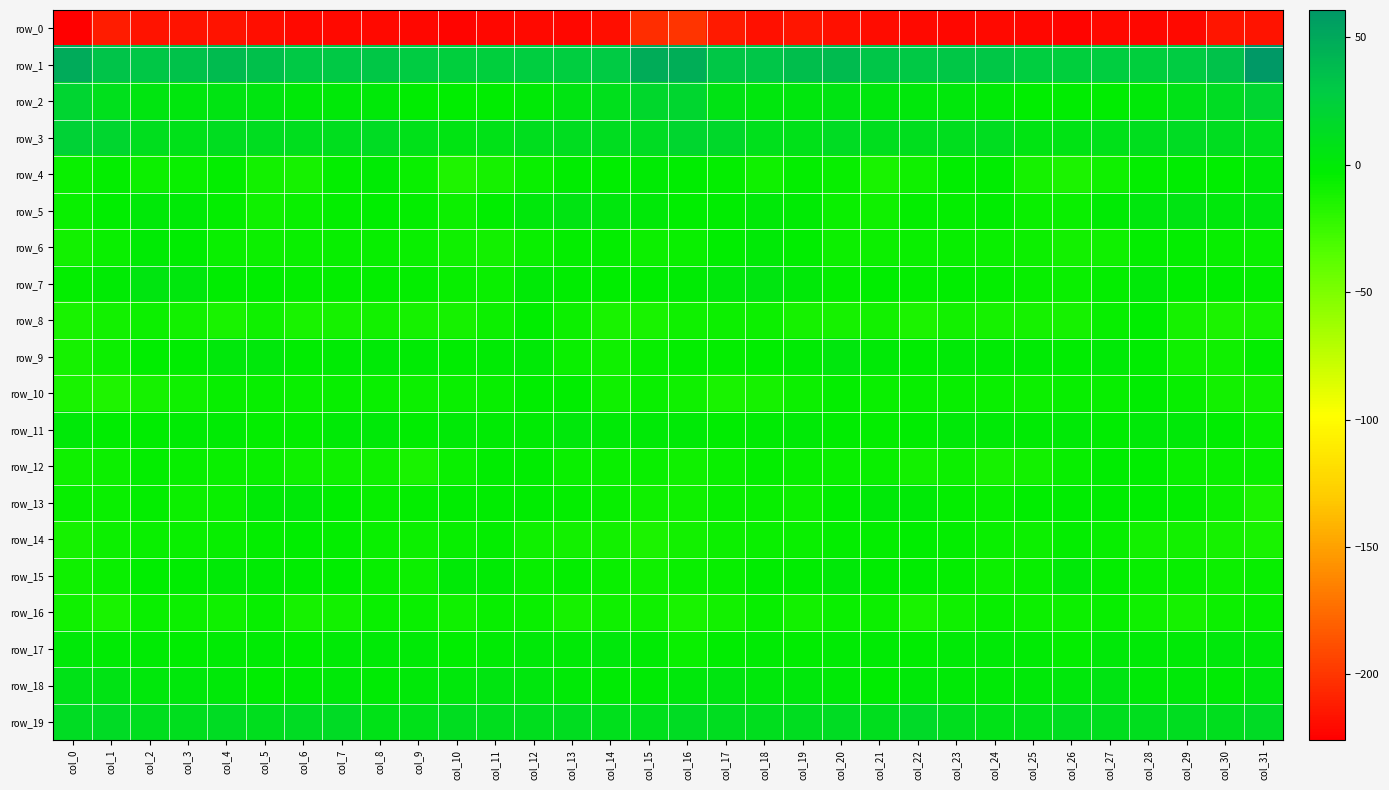

Reading left to right, what are all the values shown in this chart?

row_0: -225.8	-211.5	-216.4	-215.8	-216.6	-218.6	-220.9	-221.2	-221.2	-221.9	-222.7	-222.1	-220.6	-221.9	-218.7	-204.0	-200.5	-213.5	-217.0	-215.4	-217.5	-219.9	-220.8	-221.4	-220.9	-222.4	-222.9	-221.3	-221.4	-220.8	-214.8	-216.3
row_1: 48.7	33.1	31.0	34.1	39.4	35.4	30.2	30.0	31.0	28.2	25.5	25.7	26.6	26.8	28.3	48.3	46.9	30.6	31.7	36.4	38.8	32.7	30.0	30.8	30.7	26.7	25.2	26.6	25.9	27.3	34.7	60.7
row_2: 20.2	9.6	4.4	2.7	4.8	4.3	1.3	1.1	1.2	-3.0	-3.1	-3.1	-0.1	5.0	9.9	17.9	18.2	6.6	3.5	3.3	5.2	3.0	1.4	1.4	-0.1	-3.9	-2.4	-2.4	1.1	7.5	12.7	20.2
row_3: 21.7	18.7	11.2	8.2	12.1	11.8	11.1	10.5	13.2	8.3	4.9	7.6	10.8	12.5	12.3	13.0	19.0	16.0	9.5	9.0	13.1	11.0	11.2	11.0	12.5	5.6	5.9	9.1	11.2	13.0	11.8	9.2
row_4: -6.5	-4.5	-8.1	-7.2	-4.3	-10.0	-11.7	-4.8	-1.6	-7.5	-14.4	-11.6	-6.8	-2.9	-4.0	-1.8	-2.6	-5.0	-9.0	-5.1	-5.8	-12.1	-9.1	-3.1	-2.6	-11.4	-14.1	-9.5	-5.3	-2.8	-3.2	1.2
row_5: -6.5	-3.9	0.5	-0.2	-4.7	-8.8	-6.9	-4.9	-3.1	-4.3	-7.9	-3.7	2.2	4.8	2.5	0.4	-3.5	-2.0	0.9	-1.2	-6.7	-9.2	-5.3	-4.7	-2.5	-6.5	-7.1	-1.2	3.6	4.8	2.4	3.6
row_6: -10.5	-6.5	-1.4	-2.0	-7.1	-8.6	-7.5	-6.3	-6.3	-7.5	-9.6	-10.5	-6.5	-4.5	-4.9	-8.2	-7.3	-4.1	-0.6	-3.7	-8.3	-8.6	-6.6	-6.0	-6.8	-8.1	-10.3	-9.4	-5.1	-4.3	-5.5	-6.7
row_7: -4.3	-0.9	4.1	3.1	-2.5	-4.1	-4.7	-4.9	-4.3	-5.2	-6.3	-7.1	-0.6	-2.4	-3.6	-3.3	-1.6	1.9	4.6	1.3	-4.3	-3.8	-5.2	-4.0	-5.0	-5.6	-7.4	-4.8	0.5	-3.9	-3.5	-5.2
row_8: -12.9	-10.8	-7.6	-9.9	-13.0	-9.8	-13.1	-11.4	-10.4	-11.6	-11.7	-8.2	-3.1	-8.7	-12.7	-12.6	-9.4	-8.0	-8.1	-11.2	-11.8	-10.8	-13.3	-10.3	-11.1	-11.8	-11.3	-5.4	-3.9	-11.1	-13.4	-12.6
row_9: -11.9	-8.3	-3.8	-2.4	1.6	2.0	-2.9	-0.9	-0.5	-1.6	-2.1	-0.9	-0.4	-7.4	-9.4	-5.9	-4.7	-4.9	-3.4	-1.4	3.6	-0.8	-2.6	-0.2	-1.2	-1.5	-2.3	0.2	-2.7	-9.0	-9.1	-5.0
row_10: -12.7	-14.4	-11.6	-9.3	-5.8	-5.8	-6.5	-5.3	-6.8	-8.5	-6.8	-5.6	-3.9	-4.2	-8.7	-7.5	-8.7	-12.2	-11.0	-8.3	-4.7	-6.8	-5.6	-5.9	-7.5	-7.8	-6.3	-5.6	-2.8	-6.1	-10.3	-9.9
row_11: 0.6	-2.8	-2.1	-1.3	-0.8	-4.9	-4.3	-0.3	1.3	-2.6	-0.5	-1.3	-1.0	1.5	0.0	-0.1	-0.0	-2.2	-1.9	-0.8	-2.3	-5.2	-2.8	0.9	-0.2	-1.9	-0.7	-2.1	0.8	1.2	-2.2	-7.4
row_12: -9.4	-8.3	-4.7	-5.8	-6.9	-6.9	-9.7	-9.6	-9.6	-12.5	-6.6	-2.8	-2.8	-6.6	-7.1	-6.9	-9.7	-6.8	-4.7	-6.3	-7.5	-6.9	-10.7	-8.6	-11.4	-10.5	-5.3	-2.1	-4.2	-7.0	-7.5	-7.3
row_13: -5.5	-6.5	-5.0	-8.1	-6.5	0.0	0.8	-3.1	-5.5	-4.6	-2.3	-2.5	-2.8	-4.4	-6.0	-9.7	-9.0	-6.2	-5.9	-8.4	-4.1	1.2	-0.3	-4.7	-5.4	-3.3	-2.6	-2.7	-3.2	-5.0	-7.7	-13.3
row_14: -11.4	-8.5	-7.3	-7.6	-5.7	-4.5	-3.7	-4.4	-6.5	-8.4	-6.1	-5.0	-9.1	-10.5	-10.0	-13.2	-10.4	-7.7	-7.6	-6.8	-4.8	-4.8	-3.5	-5.1	-7.3	-8.0	-5.2	-6.3	-10.0	-10.6	-11.3	-12.9
row_15: -9.4	-7.4	-3.1	-2.8	-0.5	-1.0	-2.8	-3.7	-6.3	-8.0	-0.7	-1.6	-6.4	-5.2	-6.9	-9.0	-6.7	-5.8	-2.2	-2.6	0.6	-2.4	-2.9	-4.4	-7.7	-6.4	1.0	-4.3	-6.1	-5.8	-8.5	-6.4
row_16: -9.0	-12.0	-6.7	-8.2	-9.0	-6.3	-11.4	-10.7	-6.6	-7.2	-8.9	-6.3	-6.9	-11.4	-9.6	-9.4	-12.9	-10.9	-5.7	-9.9	-6.8	-7.8	-12.2	-9.2	-6.1	-8.4	-8.4	-5.4	-9.0	-11.6	-8.7	-6.1
row_17: 0.9	-1.4	-1.1	-2.2	-1.7	-0.9	-3.1	-0.1	-0.3	-0.2	-3.8	-1.7	0.6	-0.7	1.5	-2.0	-6.8	-2.0	-1.2	-2.5	-0.9	-1.8	-2.4	0.2	-0.3	-1.2	-4.3	0.5	-0.4	0.2	1.5	1.2
row_18: 7.2	6.5	1.9	2.0	1.2	-2.1	-1.5	1.4	-1.1	0.8	1.7	4.6	2.6	-0.3	-0.8	-1.7	1.8	4.1	1.8	1.9	-0.3	-2.8	0.4	0.2	-0.5	1.0	2.4	5.6	0.1	0.4	-1.0	3.2
row_19: 13.1	13.9	10.7	11.4	13.4	11.4	13.2	14.3	8.0	8.6	11.5	11.4	10.9	12.6	10.0	9.6	13.4	12.3	10.7	12.1	12.8	10.9	14.9	11.4	7.9	9.0	12.3	11.0	11.1	12.2	10.6	14.7